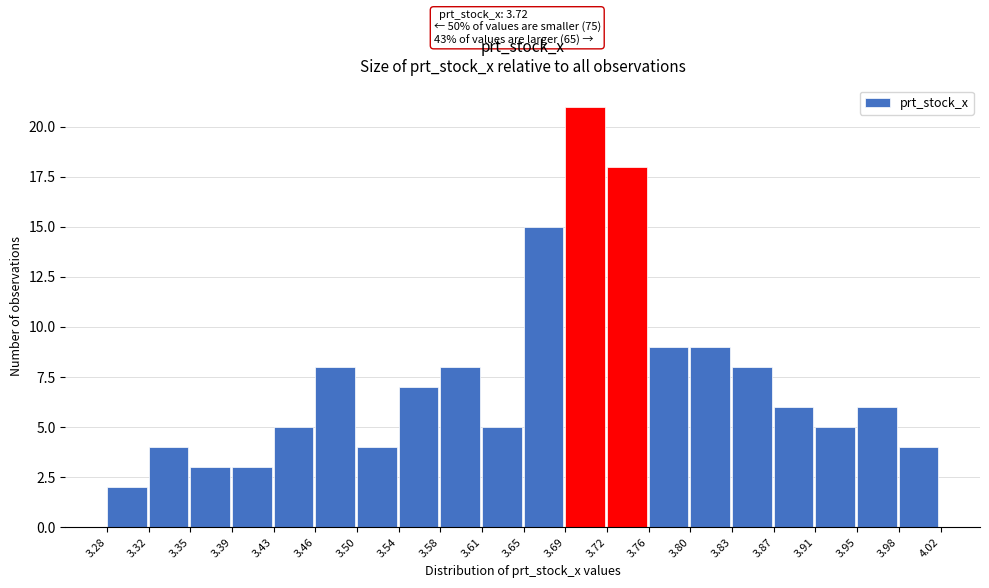

Which range on the x-axis has the tallest bar?

3.69 to 3.72